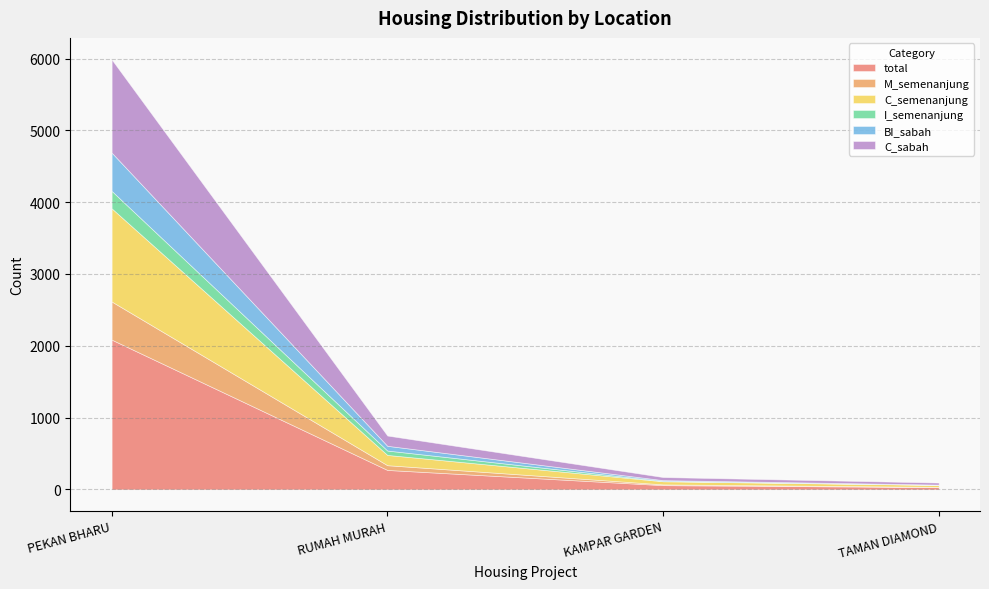

Reading right to left, list all the values displayed in this chart.

total: TAMAN DIAMOND=32	KAMPAR GARDEN=59	RUMAH MURAH=271	PEKAN BHARU=2086
M_semenanjung: TAMAN DIAMOND=3	KAMPAR GARDEN=11	RUMAH MURAH=66	PEKAN BHARU=531
C_semenanjung: TAMAN DIAMOND=28	KAMPAR GARDEN=43	RUMAH MURAH=143	PEKAN BHARU=1298
I_semenanjung: TAMAN DIAMOND=1	KAMPAR GARDEN=5	RUMAH MURAH=61	PEKAN BHARU=243
BI_sabah: TAMAN DIAMOND=3	KAMPAR GARDEN=11	RUMAH MURAH=66	PEKAN BHARU=533
C_sabah: TAMAN DIAMOND=28	KAMPAR GARDEN=43	RUMAH MURAH=143	PEKAN BHARU=1298